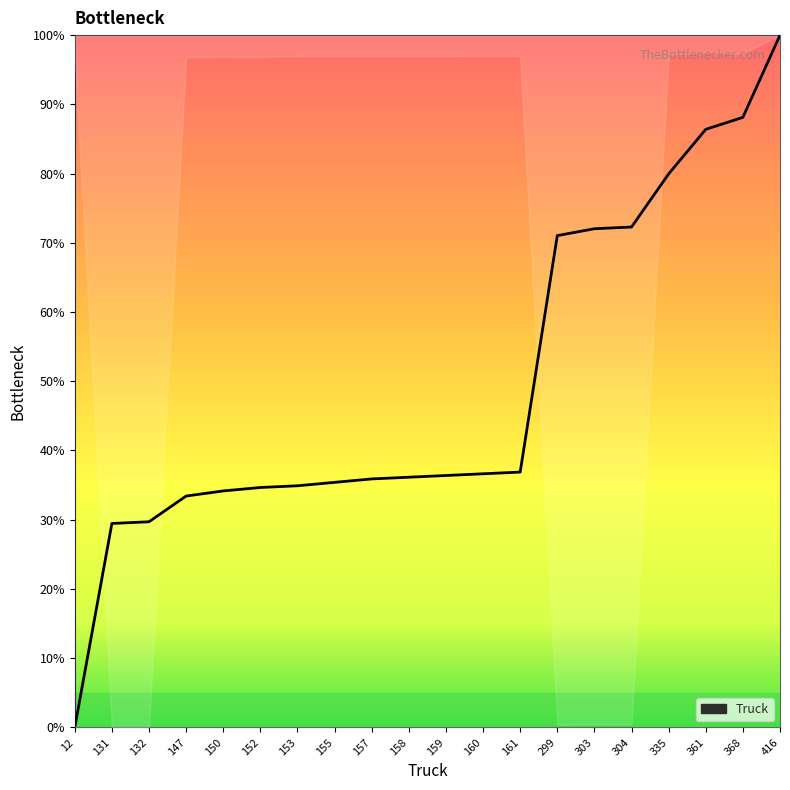

The chart shows a value of 57.1 at 147. True or false?

False